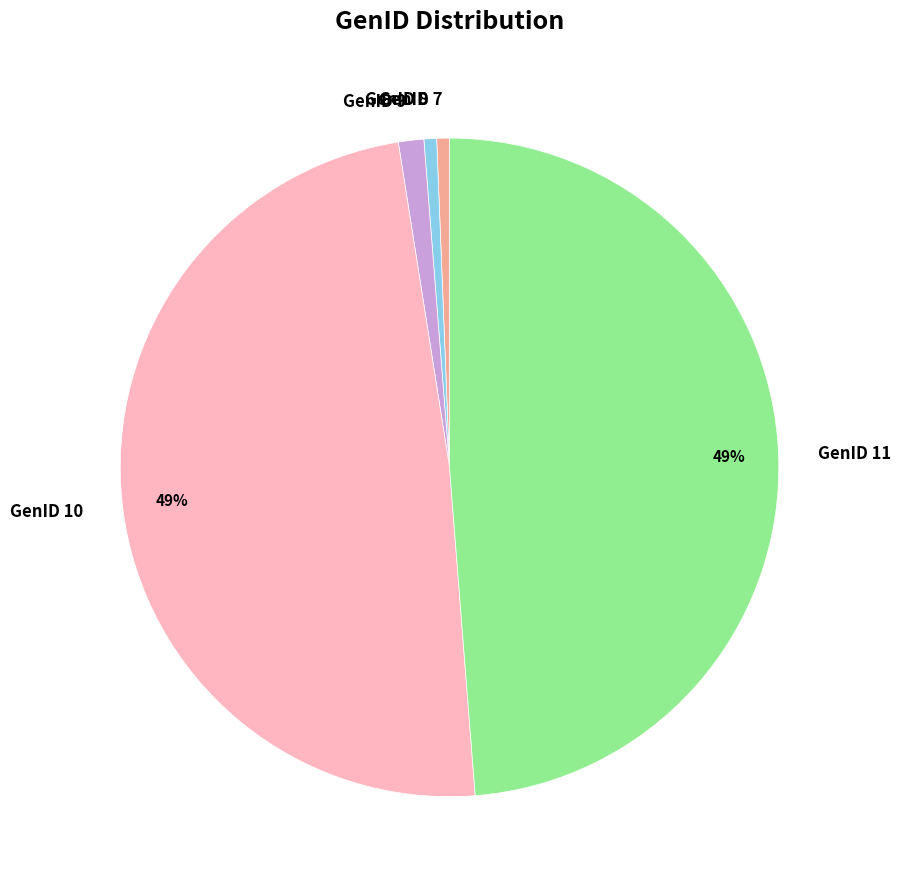

Between GenID 10 and GenID 8, which is larger?

GenID 10